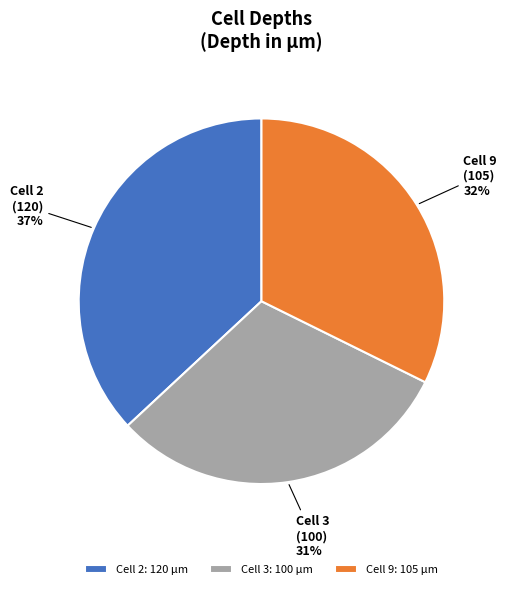

To the nearest percent, what is the difference between the largest and smallest slice percentages?

6%